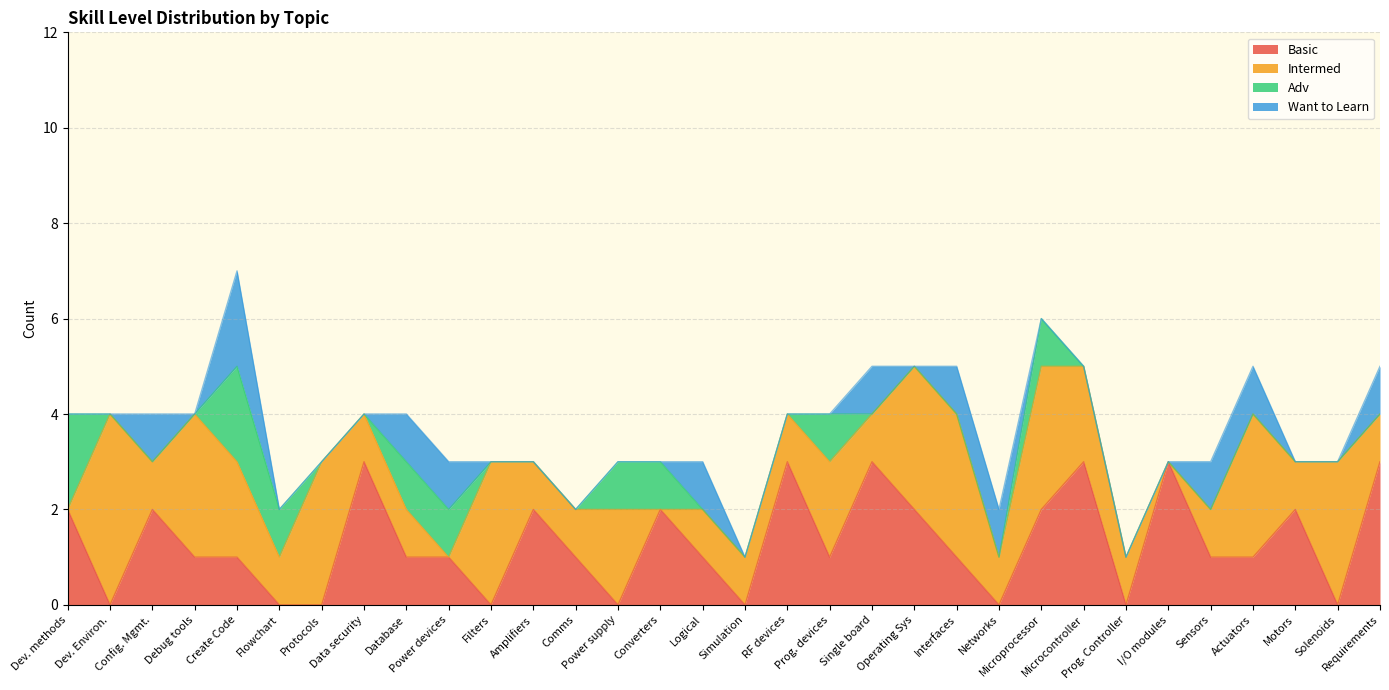

Reading right to left, transcribe all the data shown in this chart.

Basic: Requirements=3	Solenoids=0	Motors=2	Actuators=1	Sensors=1	I/O modules=3	Prog. Controller=0	Microcontroller=3	Microprocessor=2	Networks=0	Interfaces=1	Operating Sys=2	Single board=3	Prog. devices=1	RF devices=3	Simulation=0	Logical=1	Converters=2	Power supply=0	Comms=1	Amplifiers=2	Filters=0	Power devices=1	Database=1	Data security=3	Protocols=0	Flowchart=0	Create Code=1	Debug tools=1	Config. Mgmt.=2	Dev. Environ.=0	Dev. methods=2
Intermed: Requirements=1	Solenoids=3	Motors=1	Actuators=3	Sensors=1	I/O modules=0	Prog. Controller=1	Microcontroller=2	Microprocessor=3	Networks=1	Interfaces=3	Operating Sys=3	Single board=1	Prog. devices=2	RF devices=1	Simulation=1	Logical=1	Converters=0	Power supply=2	Comms=1	Amplifiers=1	Filters=3	Power devices=0	Database=1	Data security=1	Protocols=3	Flowchart=1	Create Code=2	Debug tools=3	Config. Mgmt.=1	Dev. Environ.=4	Dev. methods=0
Adv: Requirements=0	Solenoids=0	Motors=0	Actuators=0	Sensors=0	I/O modules=0	Prog. Controller=0	Microcontroller=0	Microprocessor=1	Networks=0	Interfaces=0	Operating Sys=0	Single board=0	Prog. devices=1	RF devices=0	Simulation=0	Logical=0	Converters=1	Power supply=1	Comms=0	Amplifiers=0	Filters=0	Power devices=1	Database=1	Data security=0	Protocols=0	Flowchart=1	Create Code=2	Debug tools=0	Config. Mgmt.=0	Dev. Environ.=0	Dev. methods=2
Want to Learn: Requirements=1	Solenoids=0	Motors=0	Actuators=1	Sensors=1	I/O modules=0	Prog. Controller=0	Microcontroller=0	Microprocessor=0	Networks=1	Interfaces=1	Operating Sys=0	Single board=1	Prog. devices=0	RF devices=0	Simulation=0	Logical=1	Converters=0	Power supply=0	Comms=0	Amplifiers=0	Filters=0	Power devices=1	Database=1	Data security=0	Protocols=0	Flowchart=0	Create Code=2	Debug tools=0	Config. Mgmt.=1	Dev. Environ.=0	Dev. methods=0